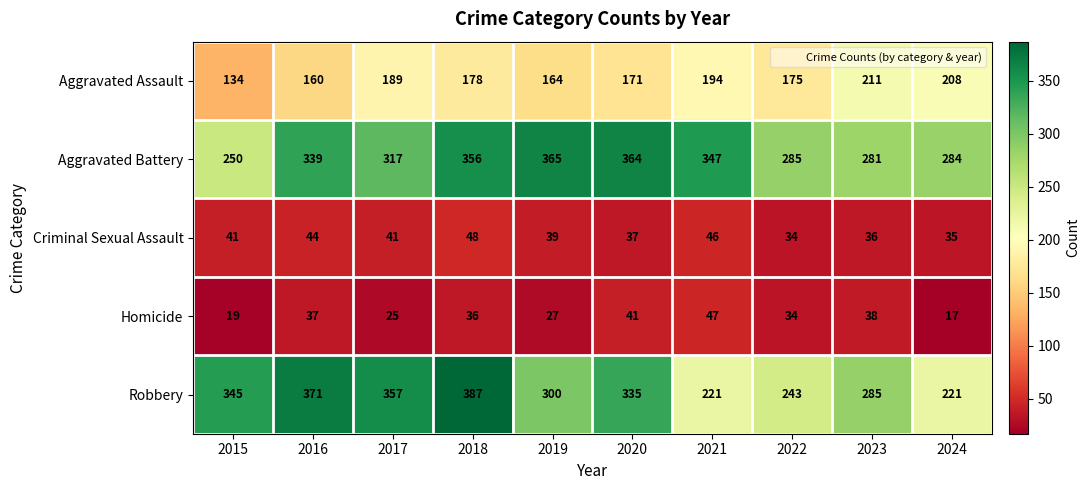

What is the approximate value of Homicide at 2024?

17